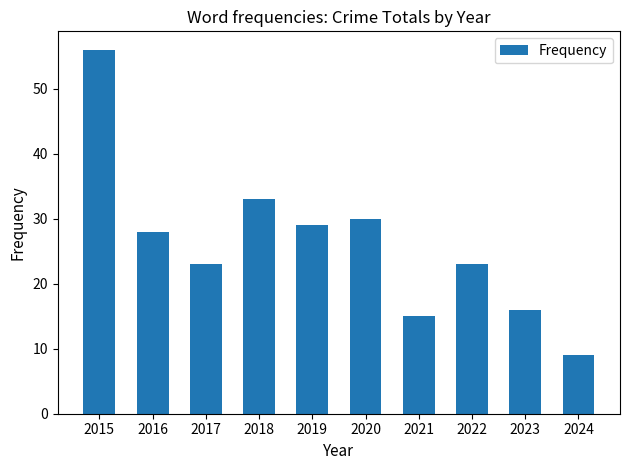

Is it true that the value at 2015 is 56?

True